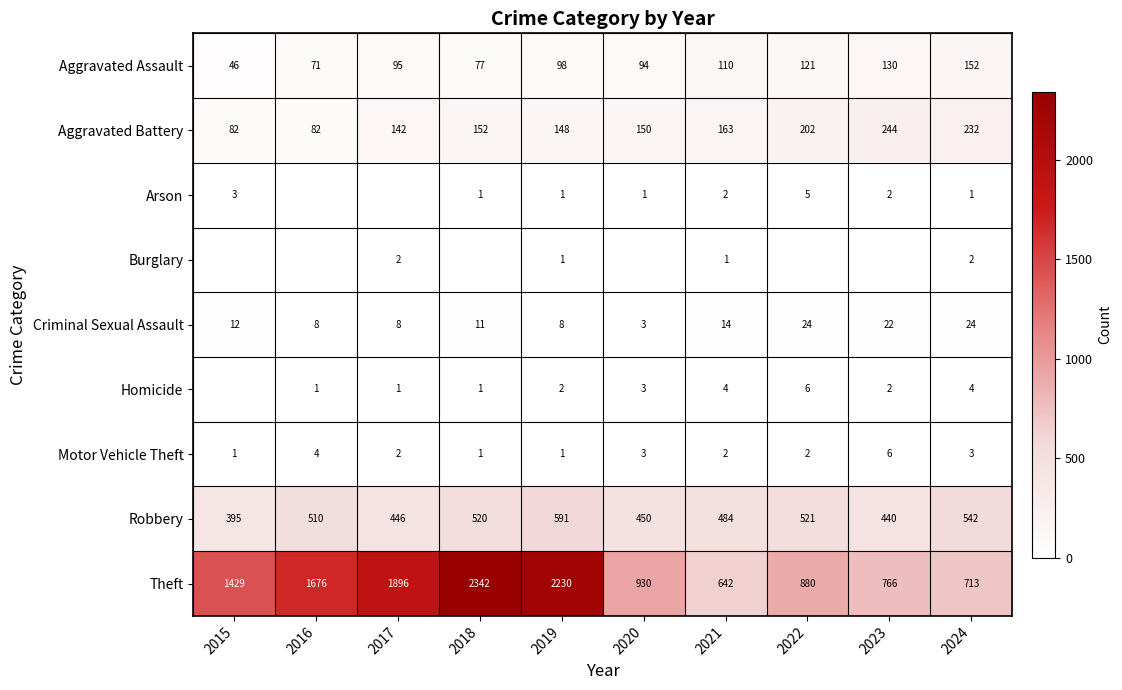

Rank the categories by Robbery value from lowest to highest.

2015, 2023, 2017, 2020, 2021, 2016, 2018, 2022, 2024, 2019